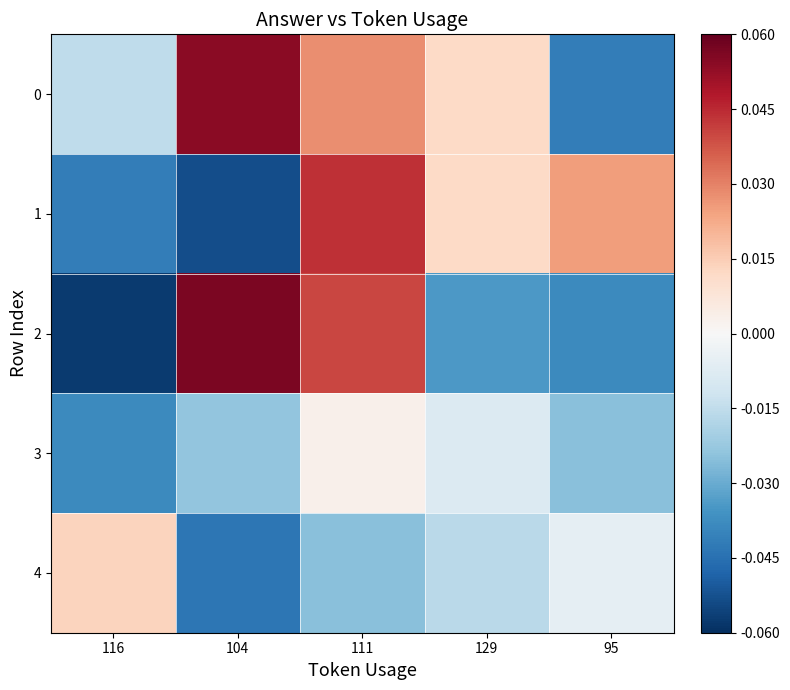

Reading right to left, transcribe all the data shown in this chart.

0: 95=-0.0	129=0.0	111=0.0	104=0.1	116=-0.0
1: 95=0.0	129=0.0	111=0.0	104=-0.1	116=-0.0
2: 95=-0.0	129=-0.0	111=0.0	104=0.1	116=-0.1
3: 95=-0.0	129=-0.0	111=0.0	104=-0.0	116=-0.0
4: 95=-0.0	129=-0.0	111=-0.0	104=-0.0	116=0.0